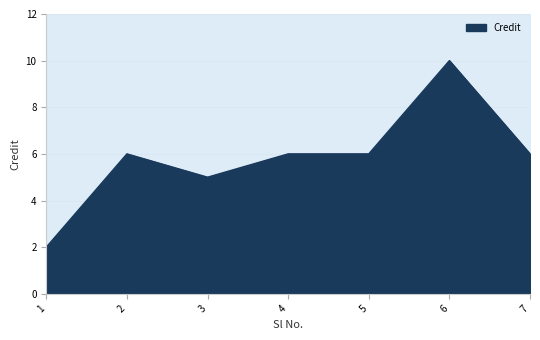

The chart shows a value of 3 at 7. True or false?

False